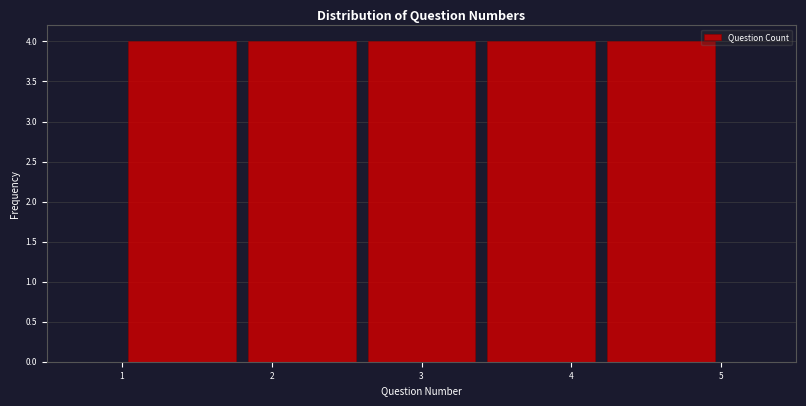

Reading left to right, transcribe this chart: for each bar, give the range it covers on the x-axis and its height. The values are not printed on the chart, so give them approximately, as read against the axis.

1.0 to 1.8: 4
1.8 to 2.6: 4
2.6 to 3.4: 4
3.4 to 4.2: 4
4.2 to 5.0: 4